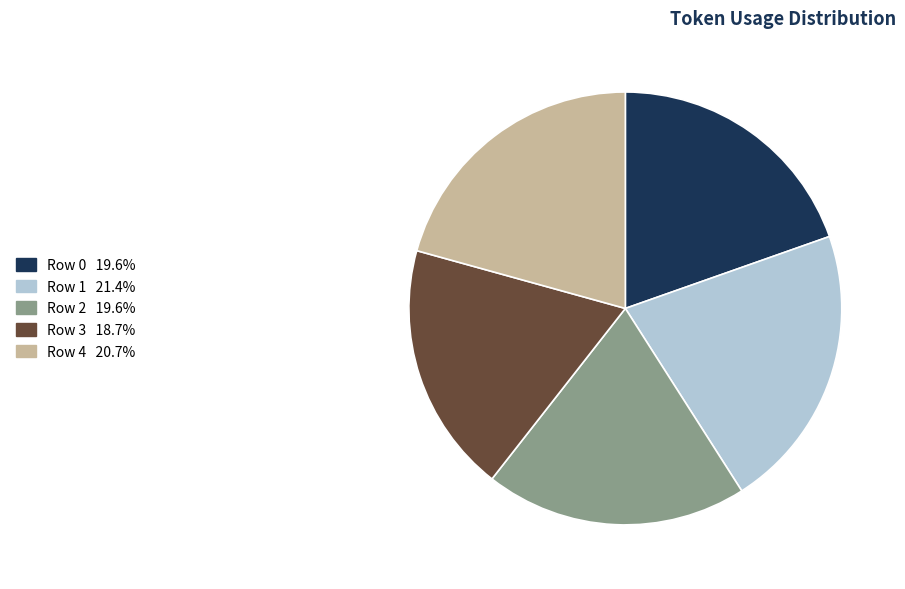

Combined, do Row 2 and Row 3 account for over 50%?

No